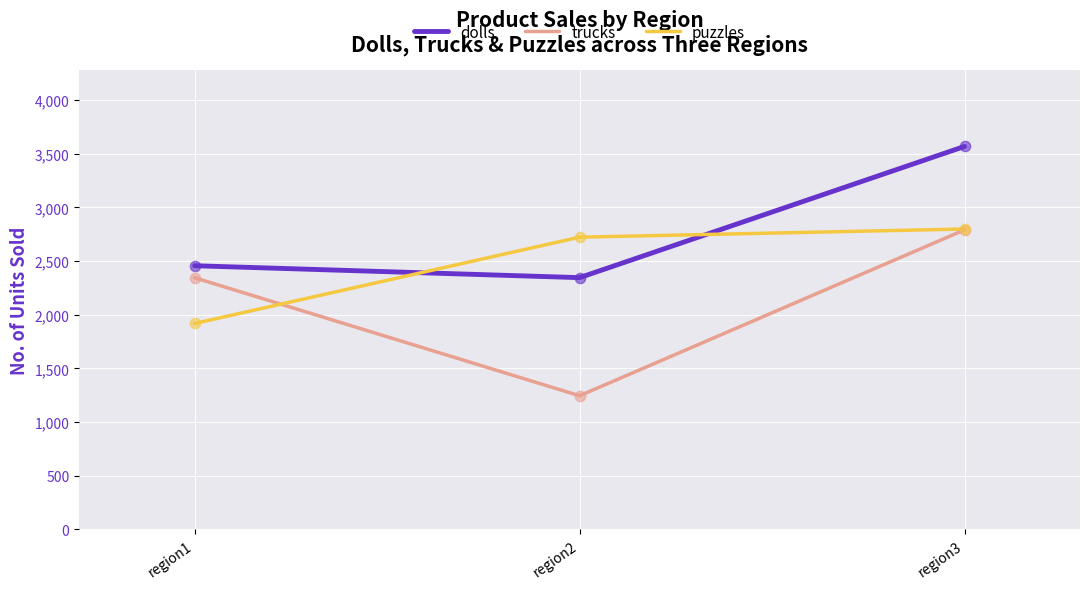

Which series has the largest range (max minus min)?

trucks